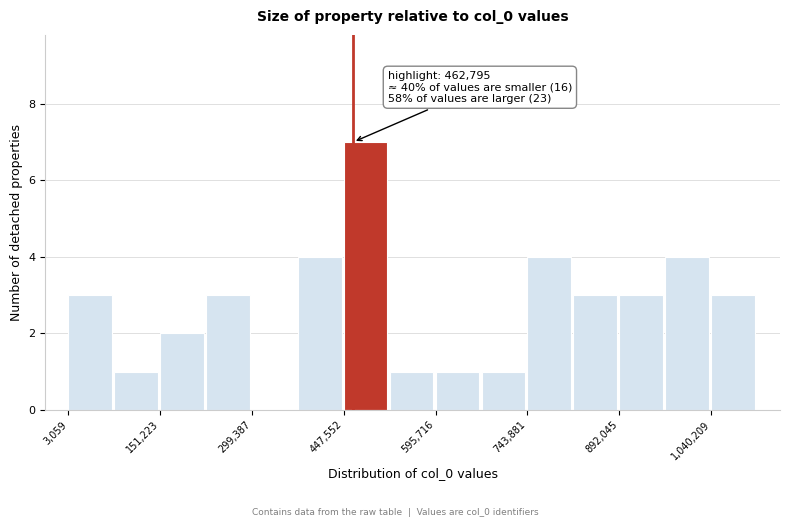

Read against the x-axis, roughly where is the centre of the tallest bar?

480000